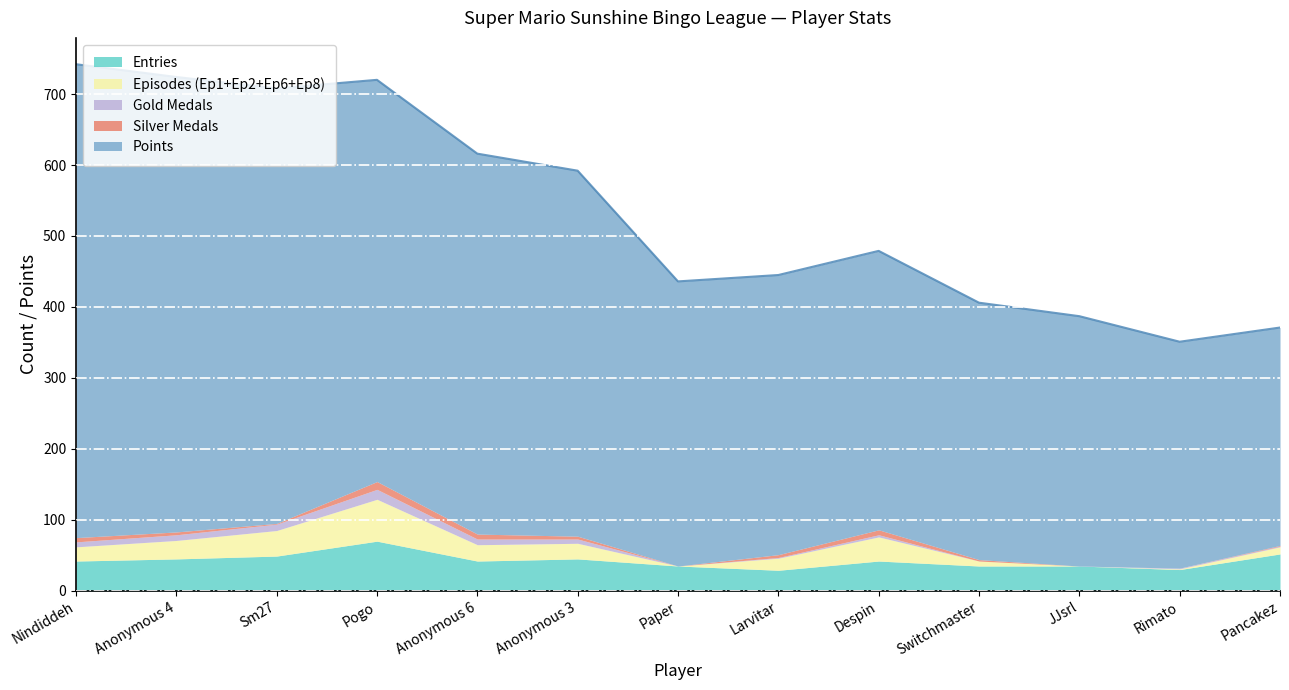

Between Paper and Switchmaster, which is larger?

Paper